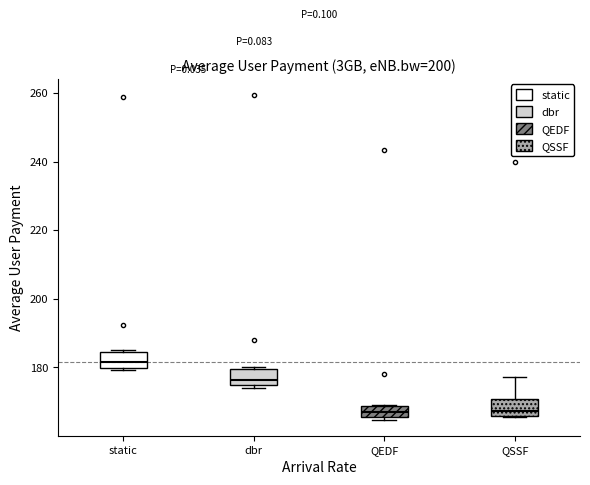

Reading left to right, transcribe this box plot: for each box, give where its median line is, the range the box spans, and where its two whiskers end, as read against the y-axis. The values are not printed on the chart, so give them approximately, as read against the axis.

static: median 182, box 180 to 184, whiskers 180 to 186
dbr: median 176, box 174 to 180, whiskers 174 (just below the box's lower edge) to 180
QEDF: median 166 (inside the box), box 166 to 168, whiskers 164 to 170
QSSF: median 168, box 166 to 170, whiskers 166 to 178